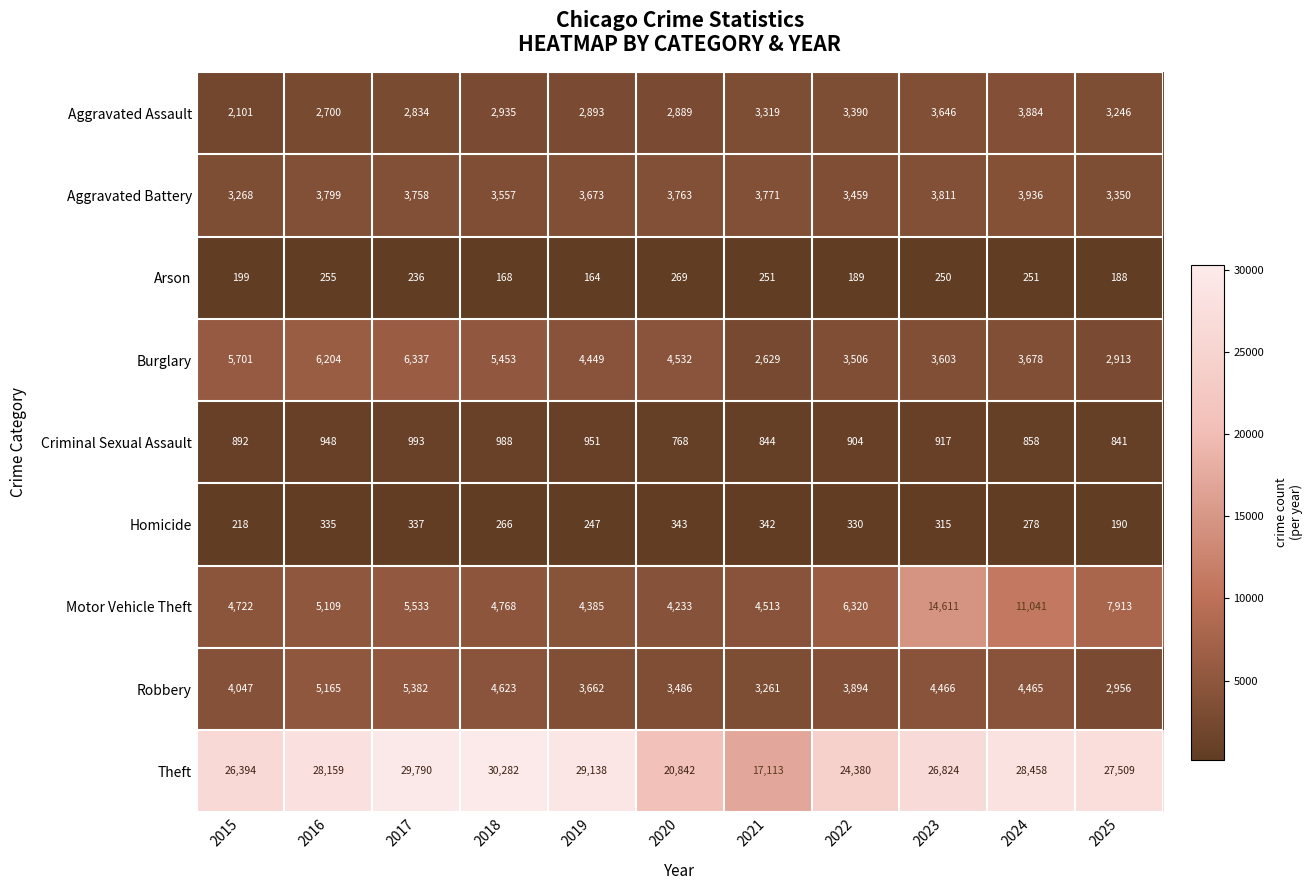

True or false: Aggravated Battery has a value of 3557 at 2018.

True